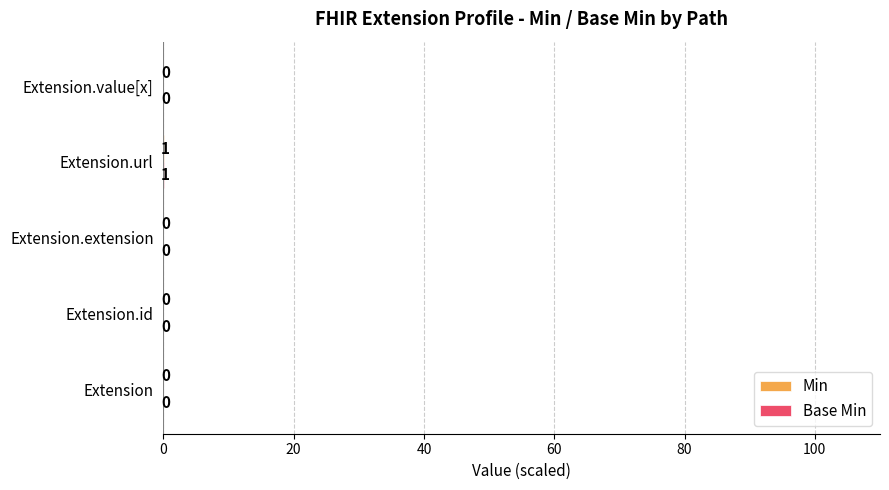

Count the number of data series in this chart.

2